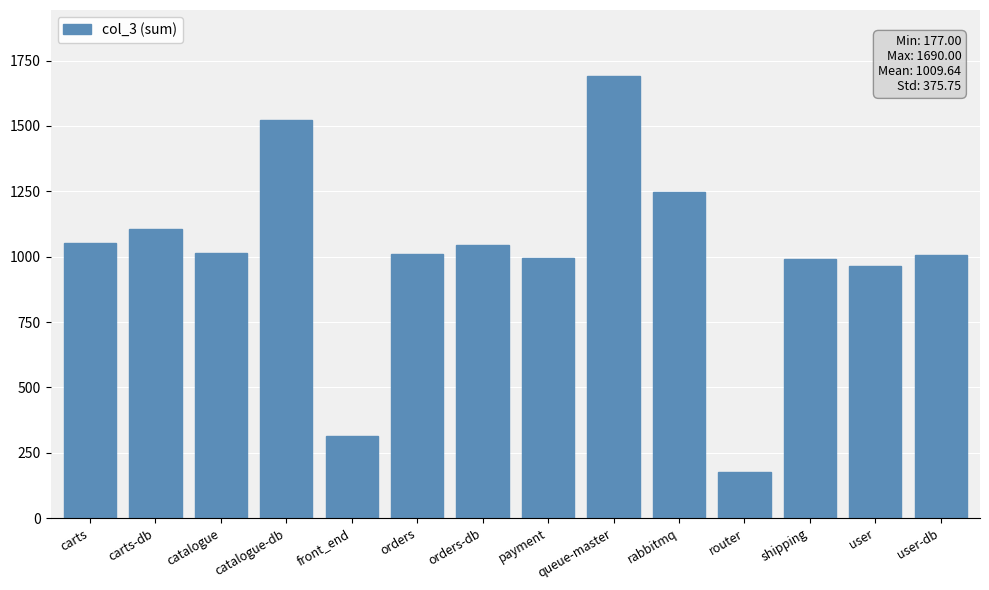

Is it true that the value at orders-db is 1043?

True